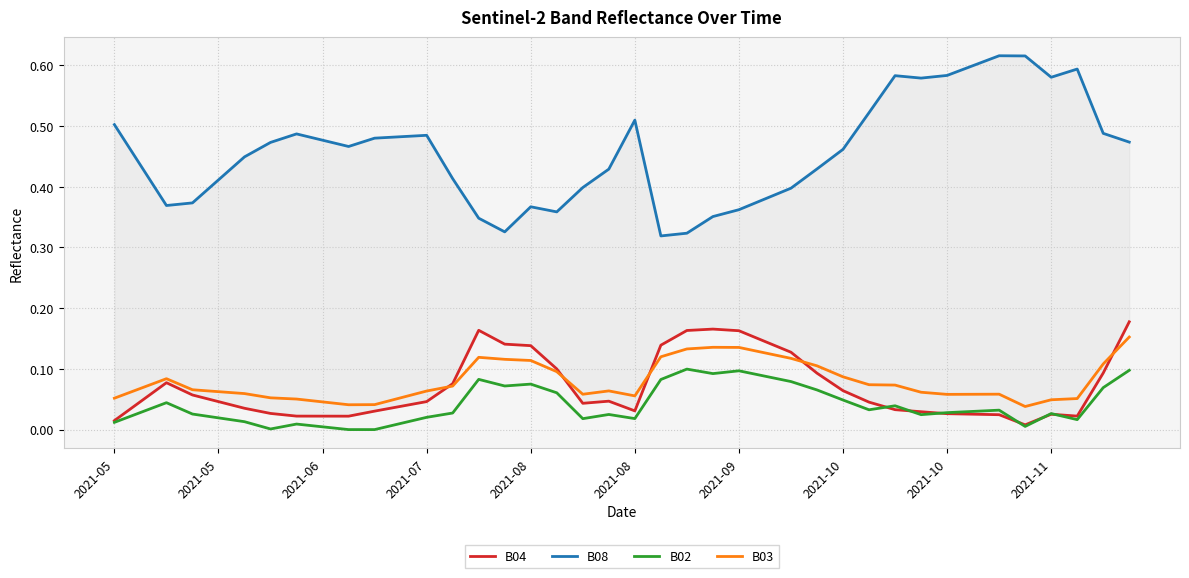

After their last crossing, which series has the higher values: B02 or B04?

B04